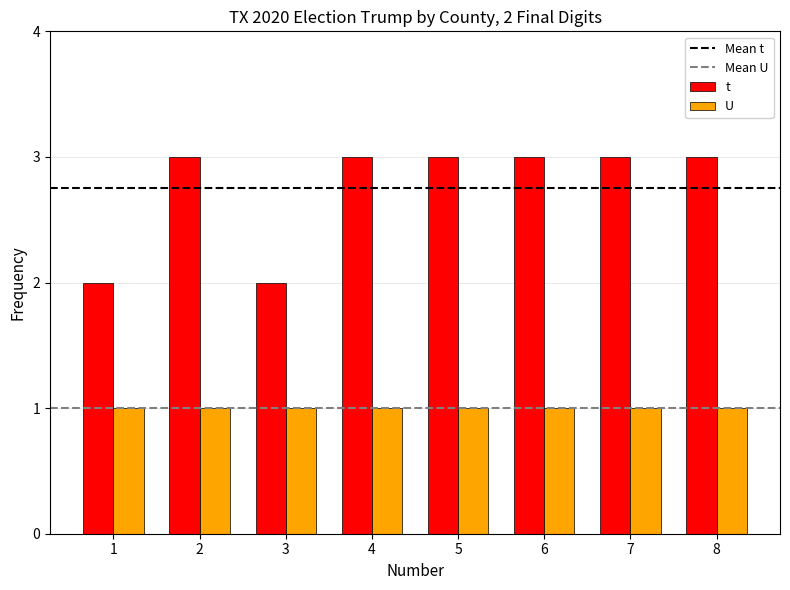

Which series has the widest spread of values?

t